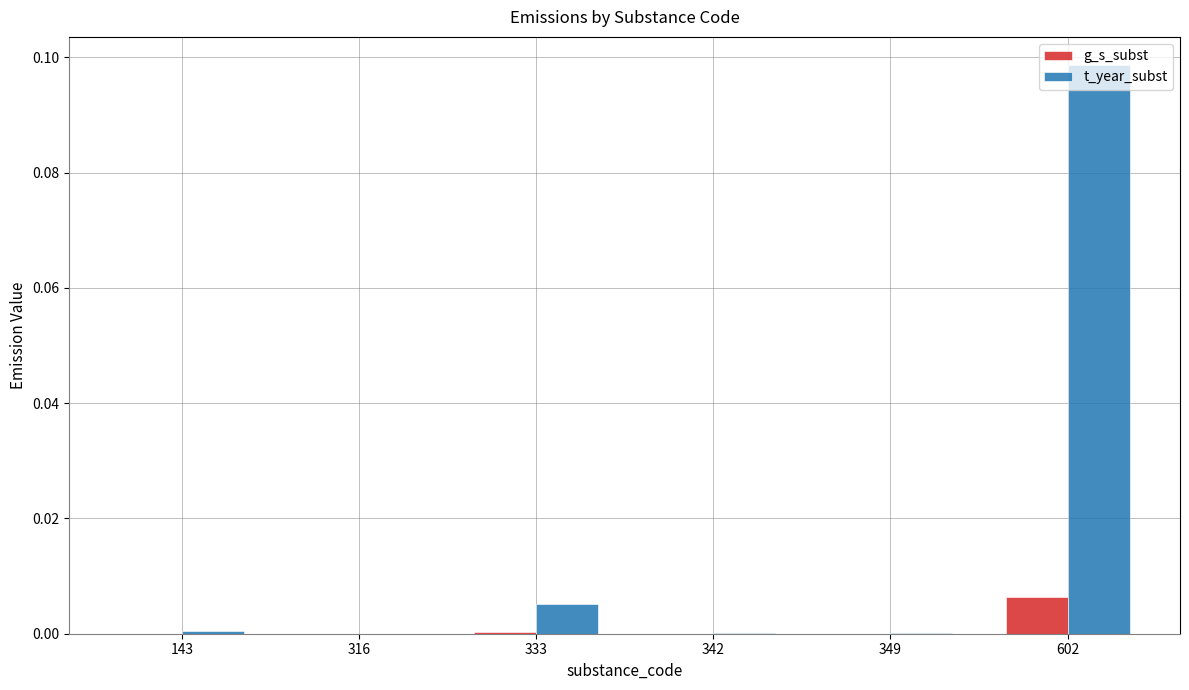

The value of g_s_subst at 342 is 0.0. True or false?

True